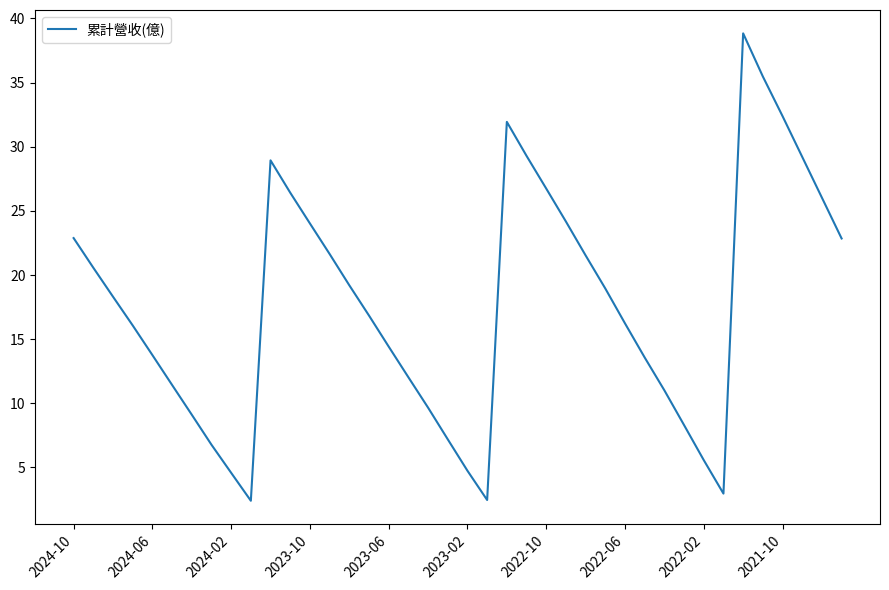

What is the difference between the maximum and minimum values?

36.4